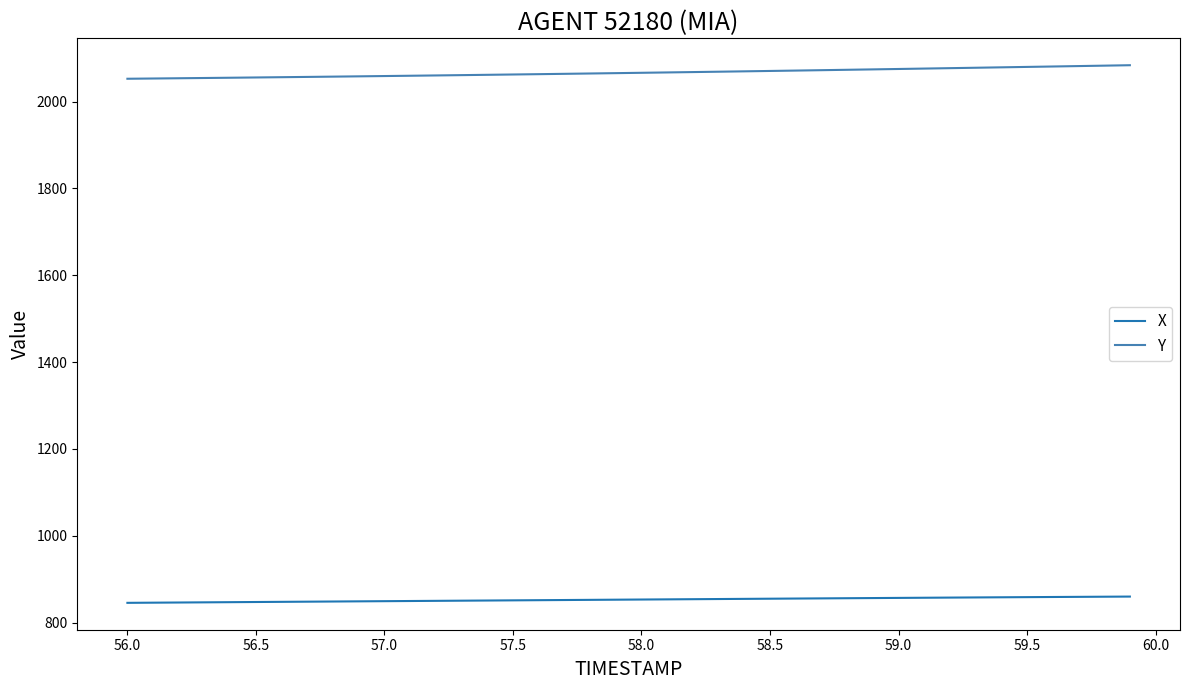

Which series has the largest total across all categories?

Y